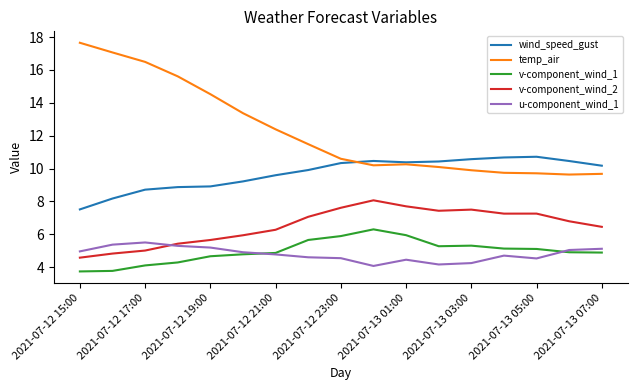

Which series has the largest range (max minus min)?

temp_air